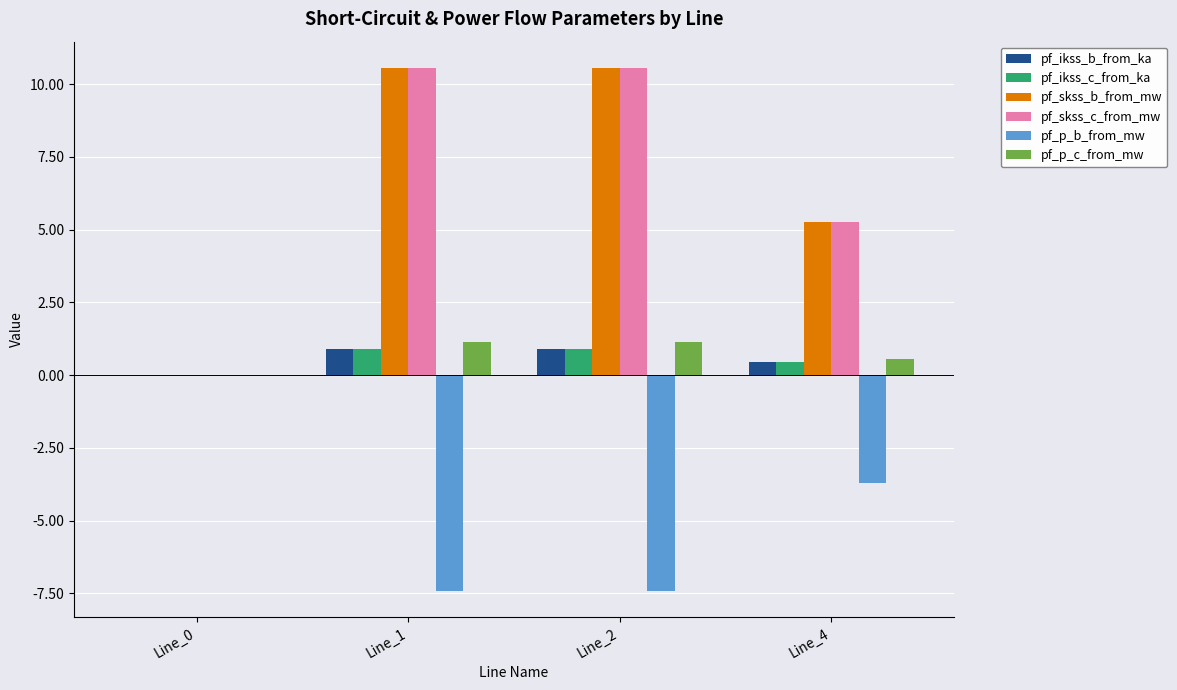

The pf_ikss_c_from_ka series shows 0.2 at Line_1. True or false?

False